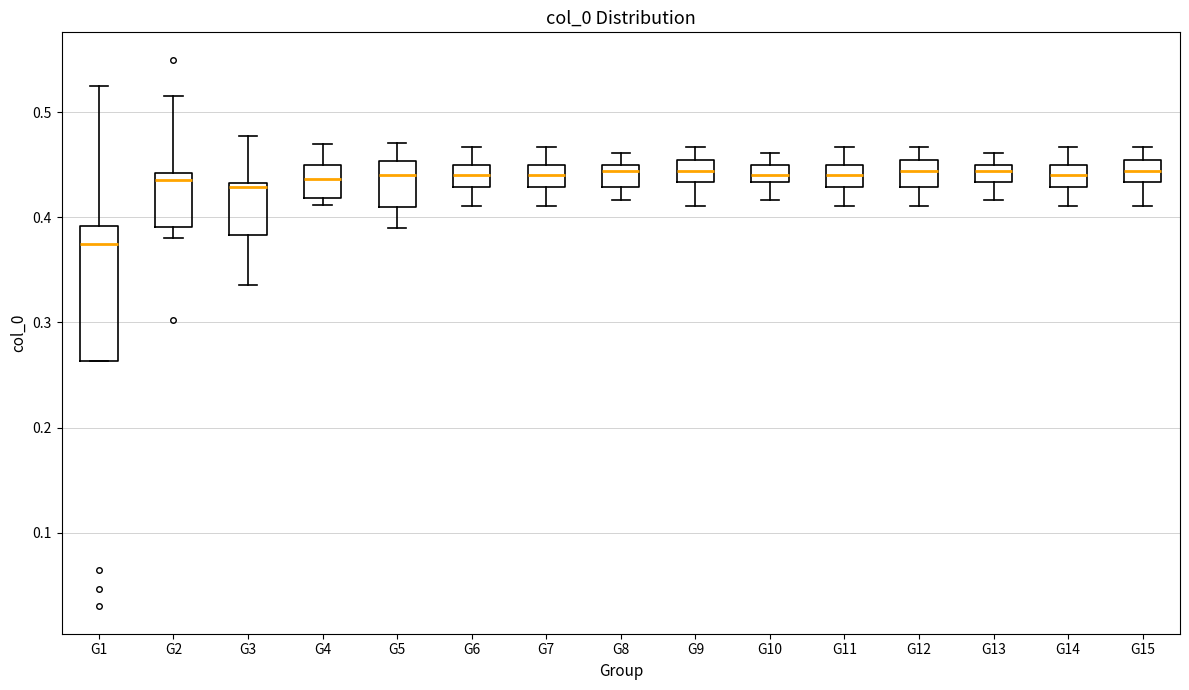

Reading left to right, read every box against the y-axis: the position of its median line, the range the box covers, and the ends of its whiskers. The values are not printed on the chart, so give them approximately, as read against the axis.

G1: median 0.38, box 0.26 to 0.39, whiskers 0.26 to 0.52
G2: median 0.44 (just below the box's upper edge), box 0.39 to 0.44, whiskers 0.38 to 0.52
G3: median 0.43 (just below the box's upper edge), box 0.38 to 0.43, whiskers 0.34 to 0.48
G4: median 0.44, box 0.42 to 0.45, whiskers 0.41 to 0.47
G5: median 0.44, box 0.41 to 0.45, whiskers 0.39 to 0.47
G6: median 0.44, box 0.43 to 0.45, whiskers 0.41 to 0.47
G7: median 0.44, box 0.43 to 0.45, whiskers 0.41 to 0.47
G8: median 0.44, box 0.43 to 0.45, whiskers 0.42 to 0.46
G9: median 0.44, box 0.43 to 0.45, whiskers 0.41 to 0.47
G10: median 0.44, box 0.43 to 0.45, whiskers 0.42 to 0.46
G11: median 0.44, box 0.43 to 0.45, whiskers 0.41 to 0.47
G12: median 0.44, box 0.43 to 0.45, whiskers 0.41 to 0.47
G13: median 0.44, box 0.43 to 0.45, whiskers 0.42 to 0.46
G14: median 0.44, box 0.43 to 0.45, whiskers 0.41 to 0.47
G15: median 0.44, box 0.43 to 0.45, whiskers 0.41 to 0.47